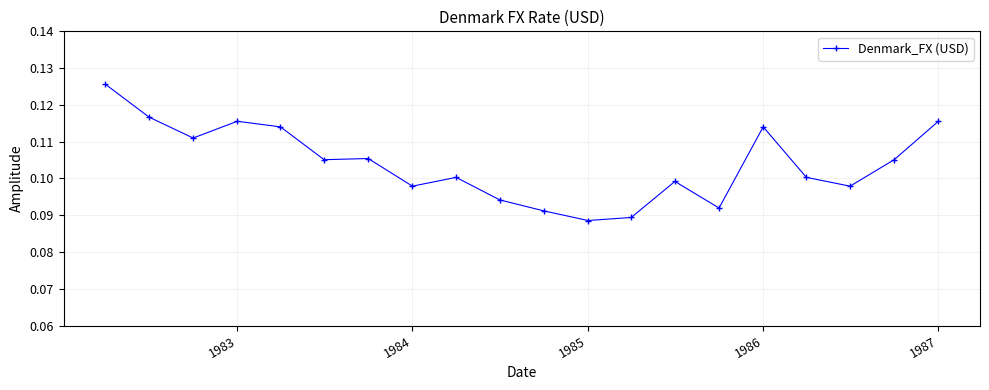

How many values are between 0 and 1?

20